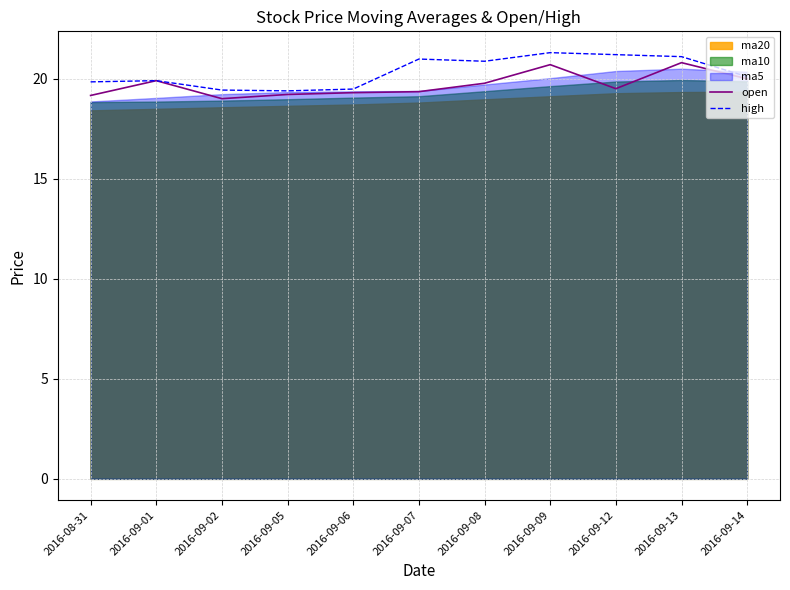

Is the value of high at 2016-09-08 greater than the value of open at 2016-08-31?

Yes